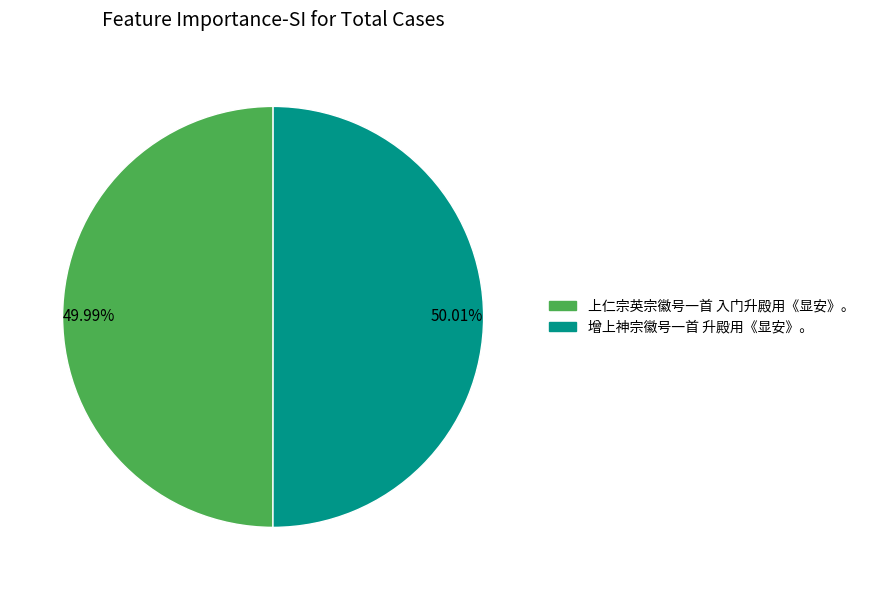

What is the ratio of the value at 上仁宗英宗徽号一首 入门升殿用《显安》。 to the value at 增上神宗徽号一首 升殿用《显安》。?

1.0